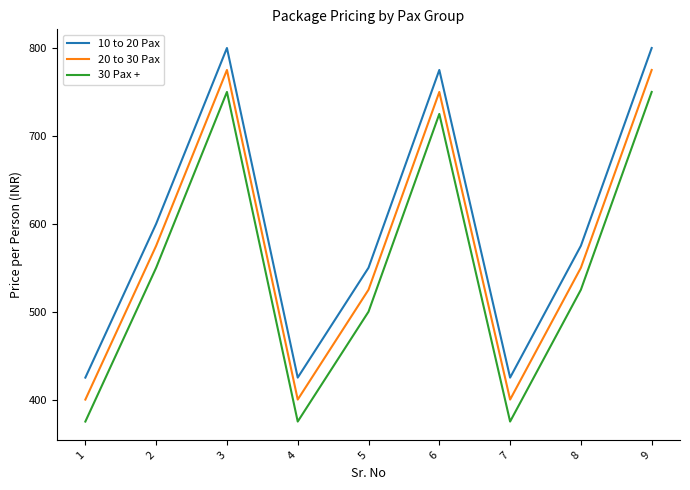

What is the total value across all series at 4?

1200